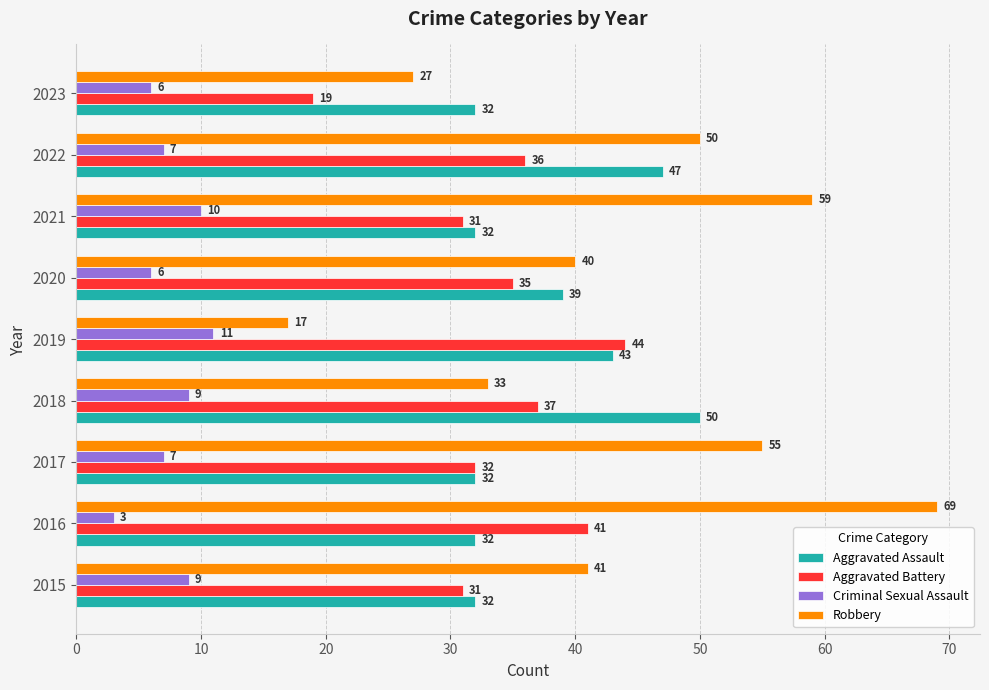

Count the Aggravated Assault values in the range 32 to 43.

7